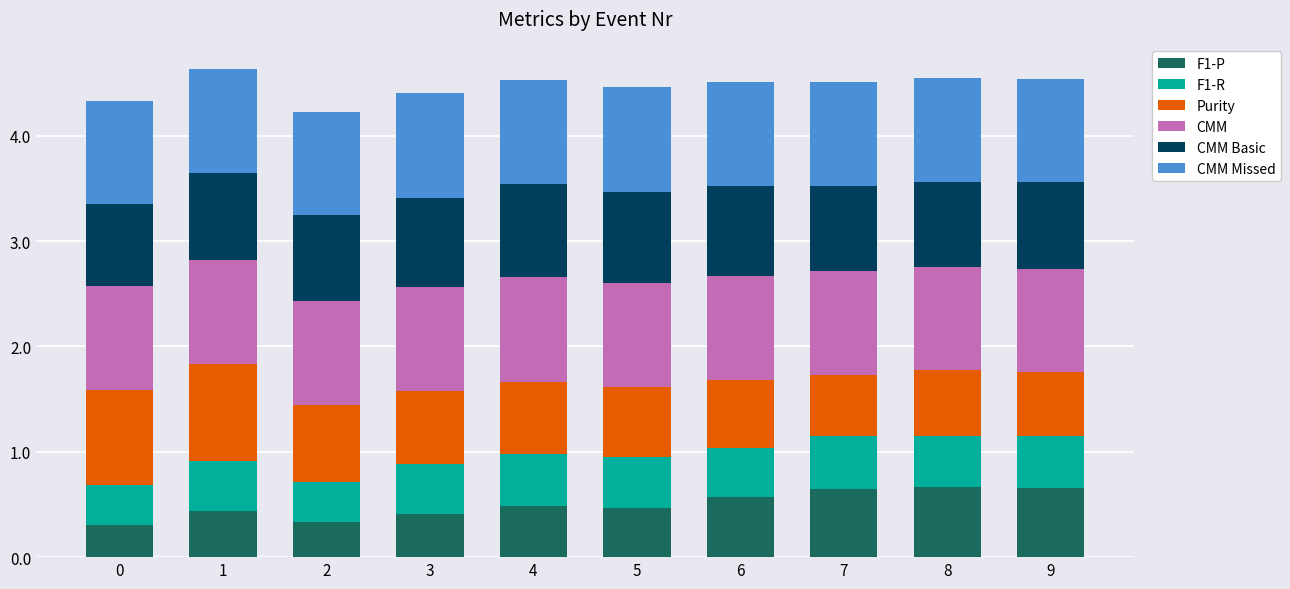

The F1-P series shows 0.2 at 4. True or false?

False